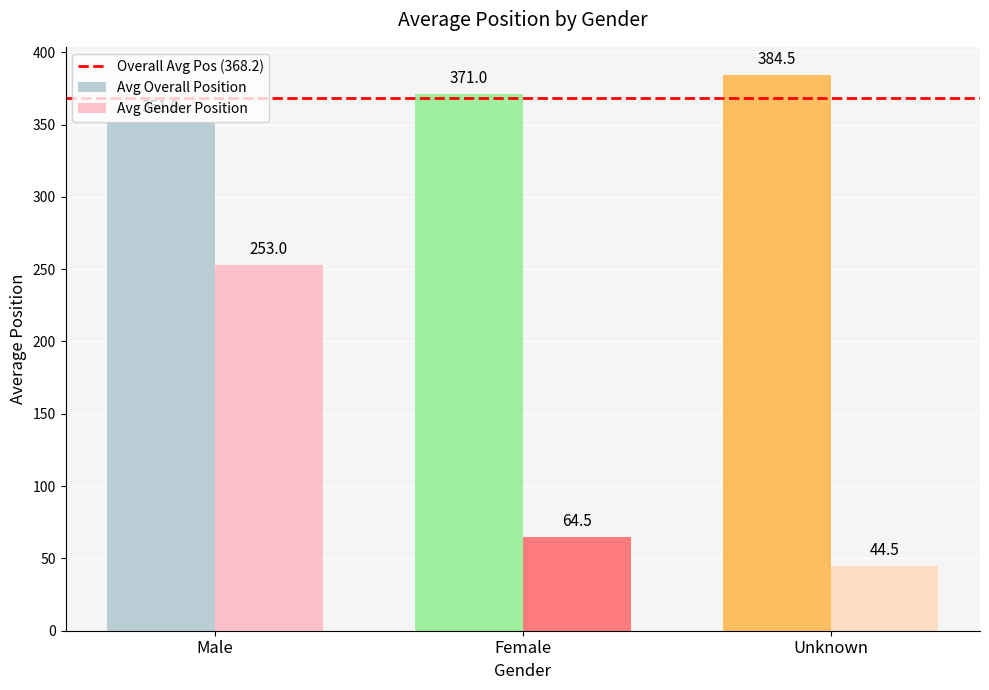

How many data points does each series have?

3